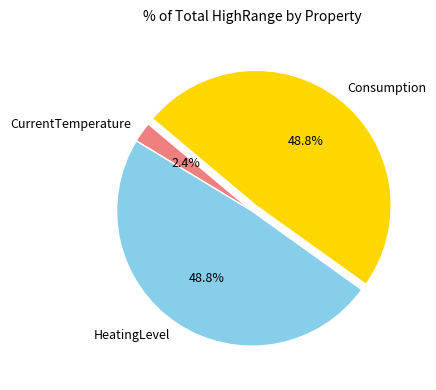

What is the smallest slice in the pie chart?

CurrentTemperature